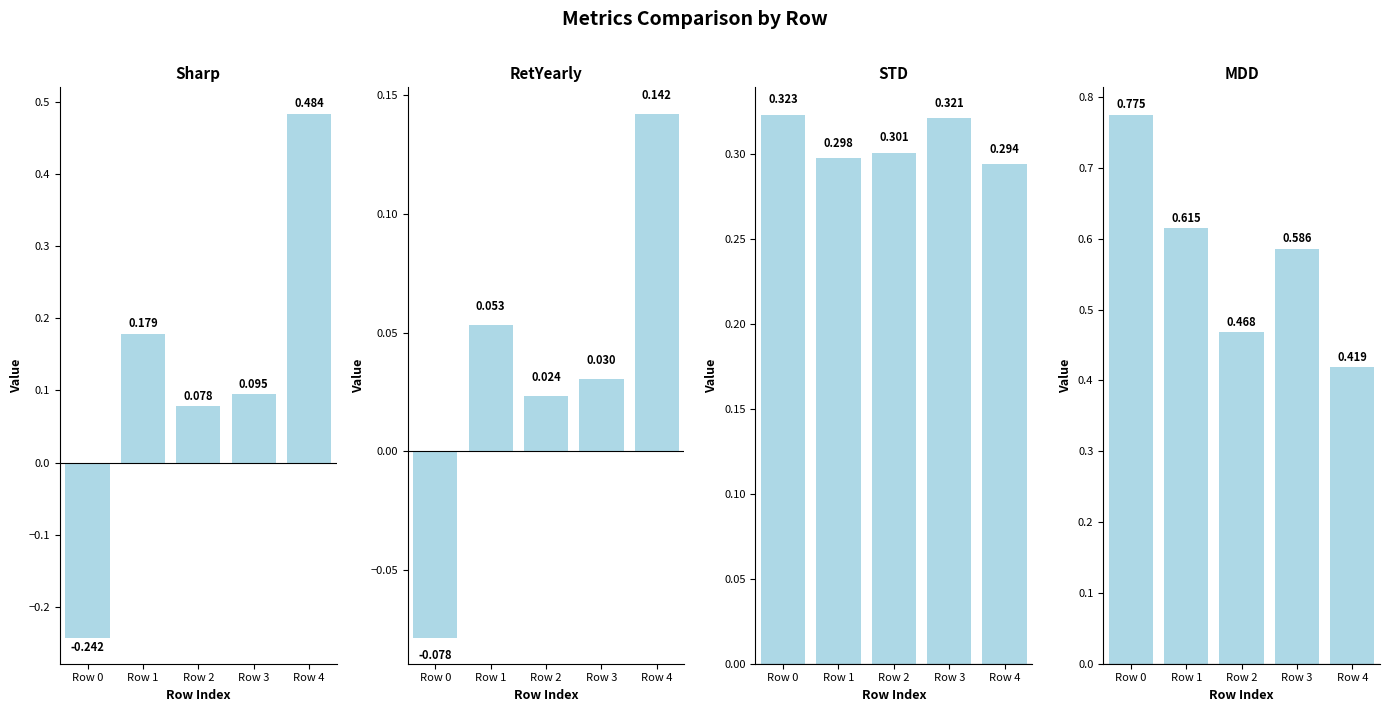

What value does the STD series have at Row 3?

0.3